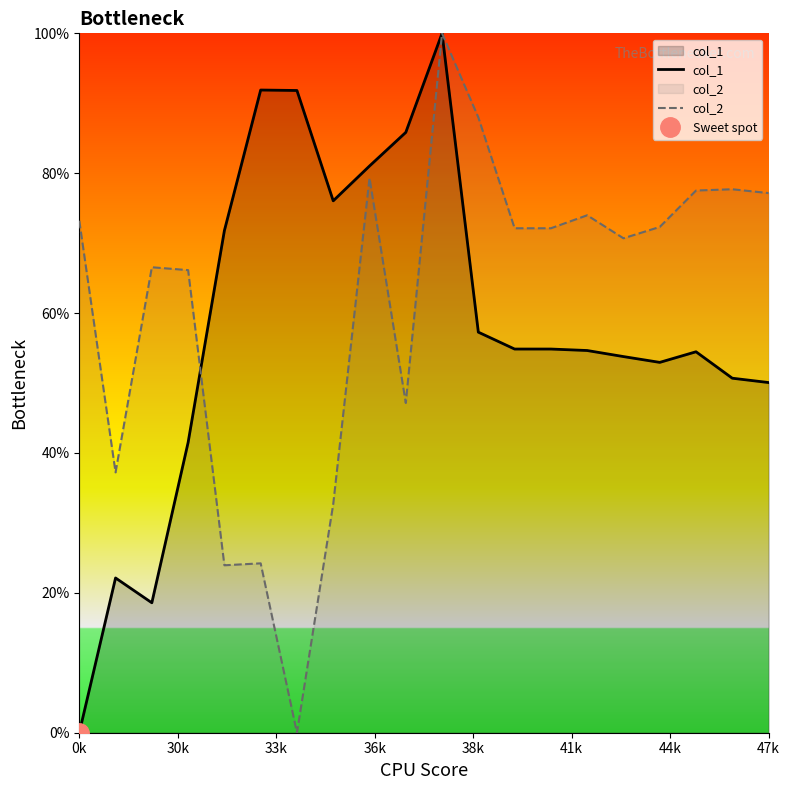

How many data points does each series have?

20